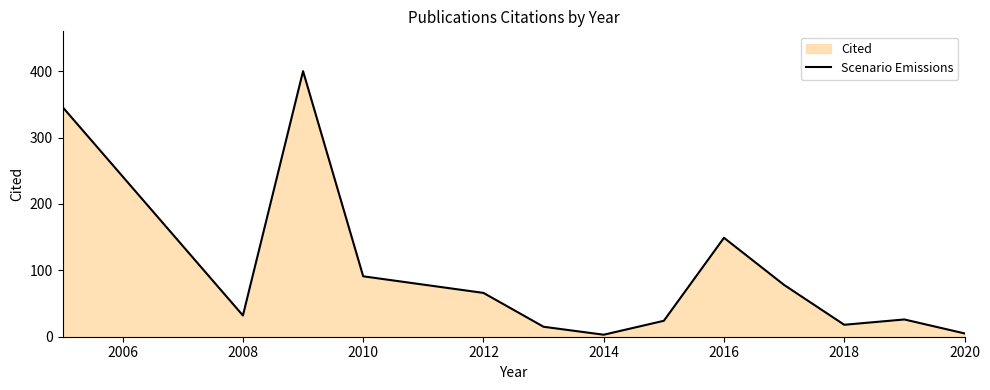

Which has a higher value, 2018 or 2012?

2012